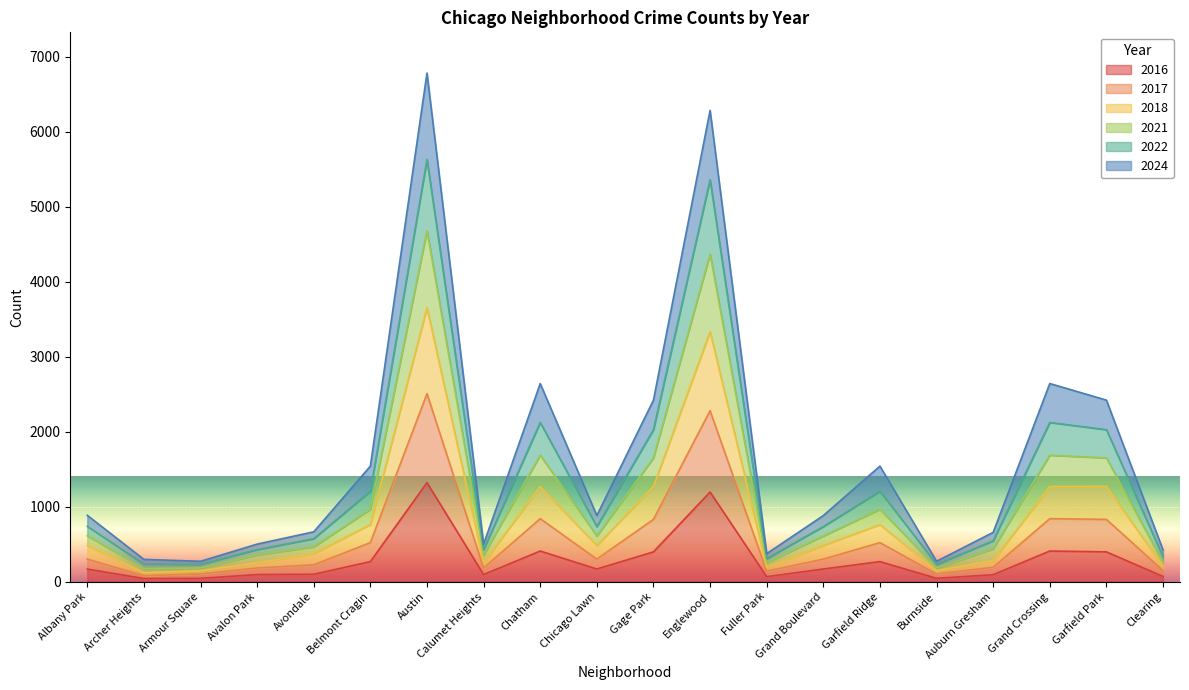

Where is the first local minimum for 2017?

Archer Heights